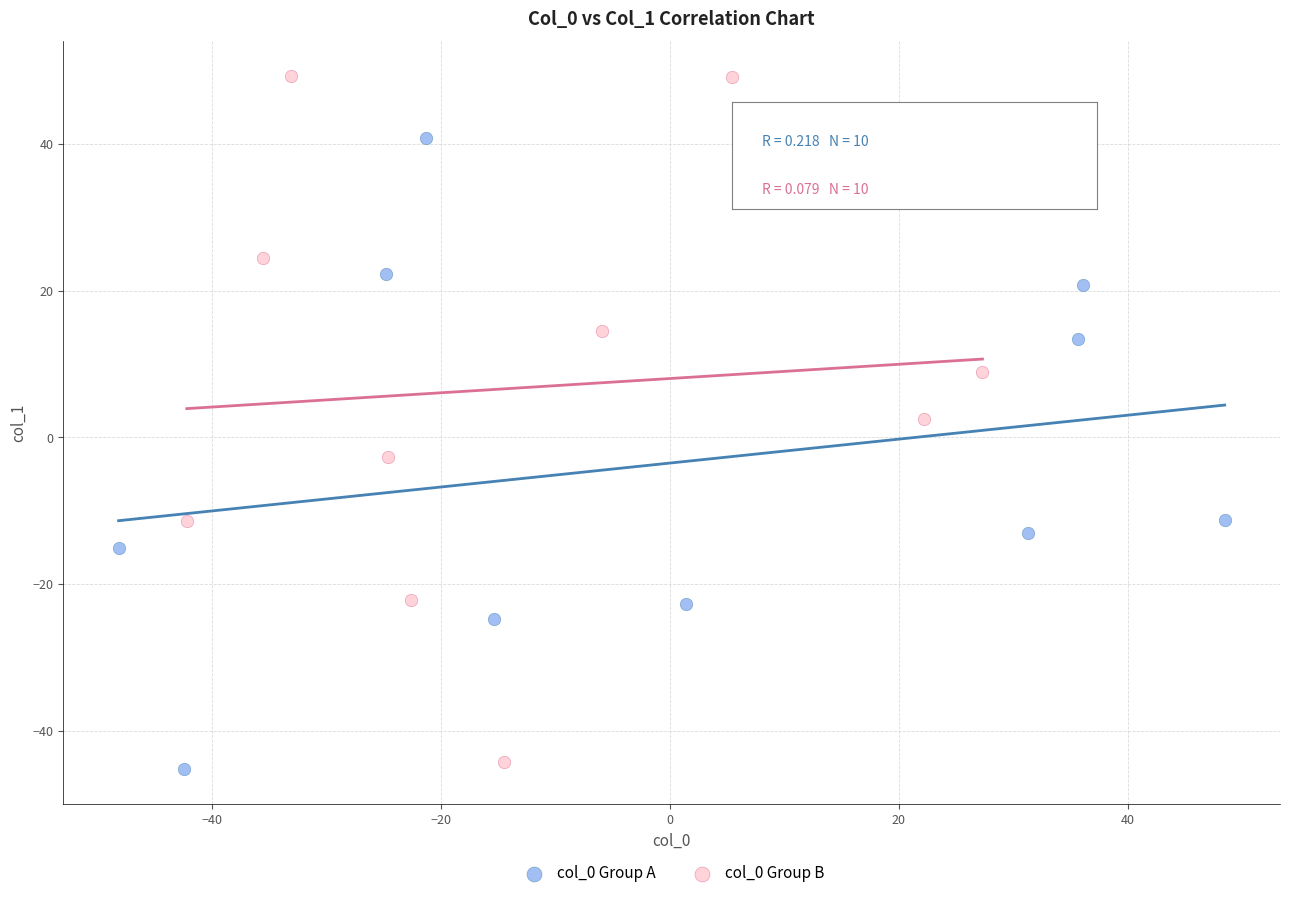

Which series reaches the maximum Y coordinate?

col_0 Group B